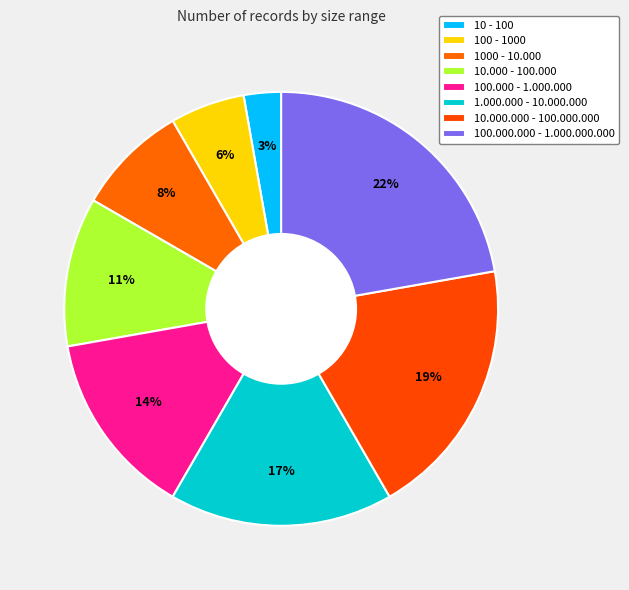

Count the number of slices in the pie.

8